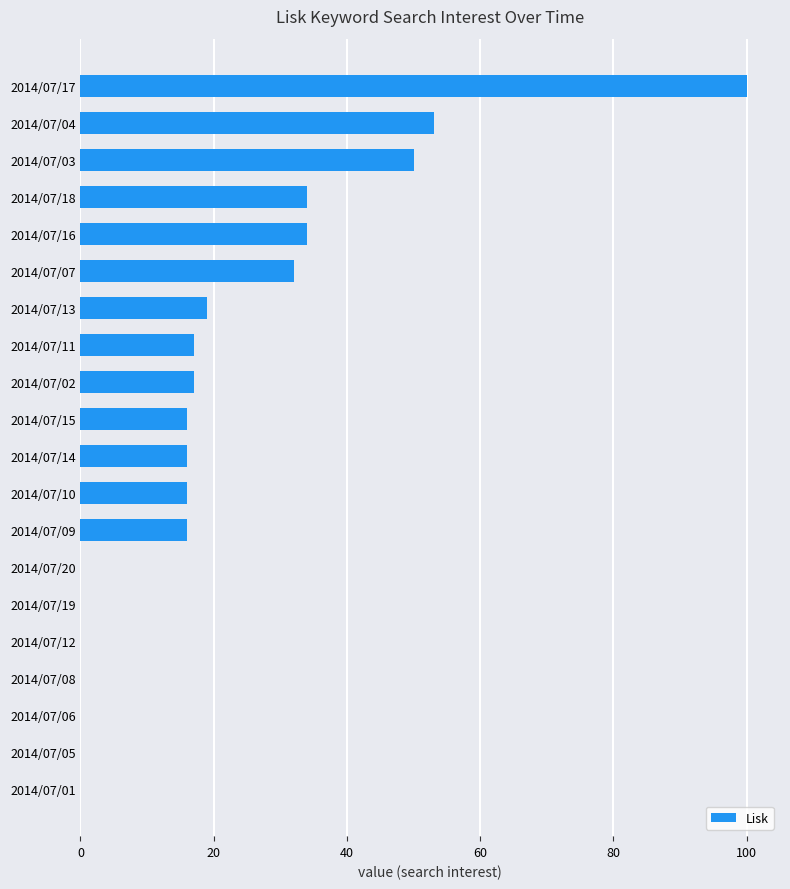

How many series are shown in this chart?

1